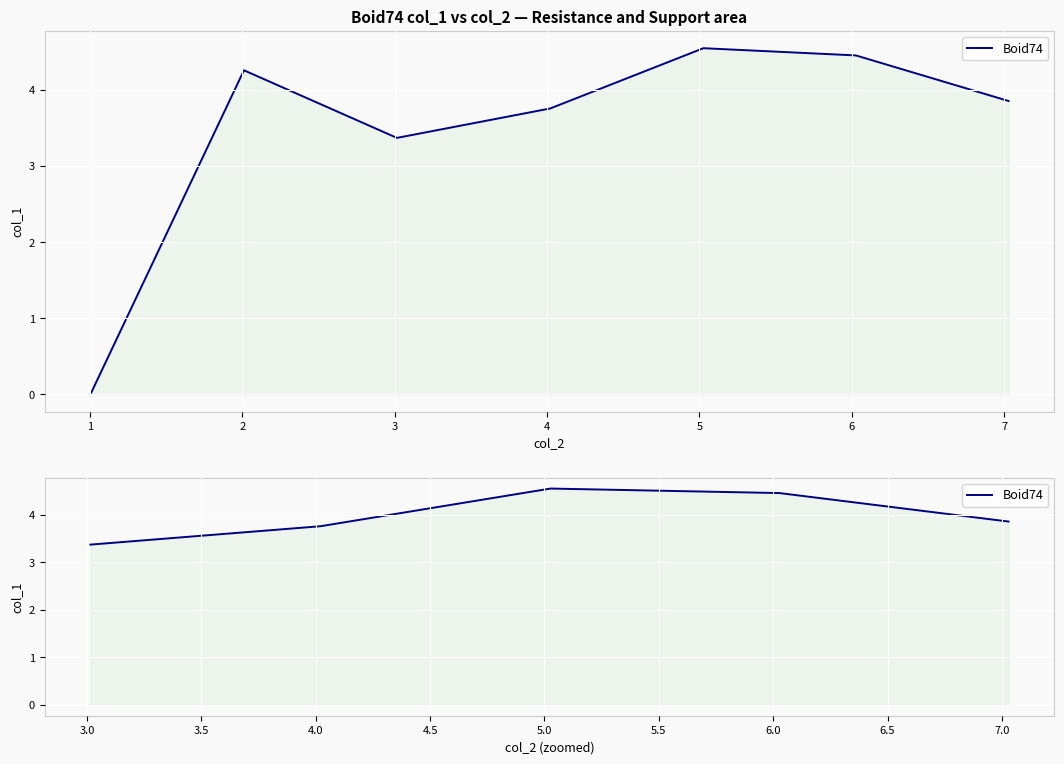

Count the number of categories in the chart.

5